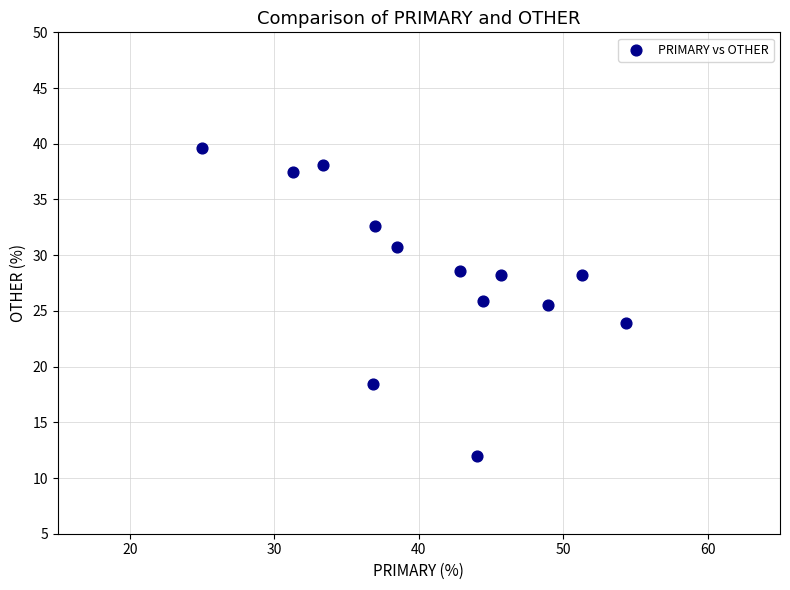

What is the range of Y values (max minus min)?

27.6